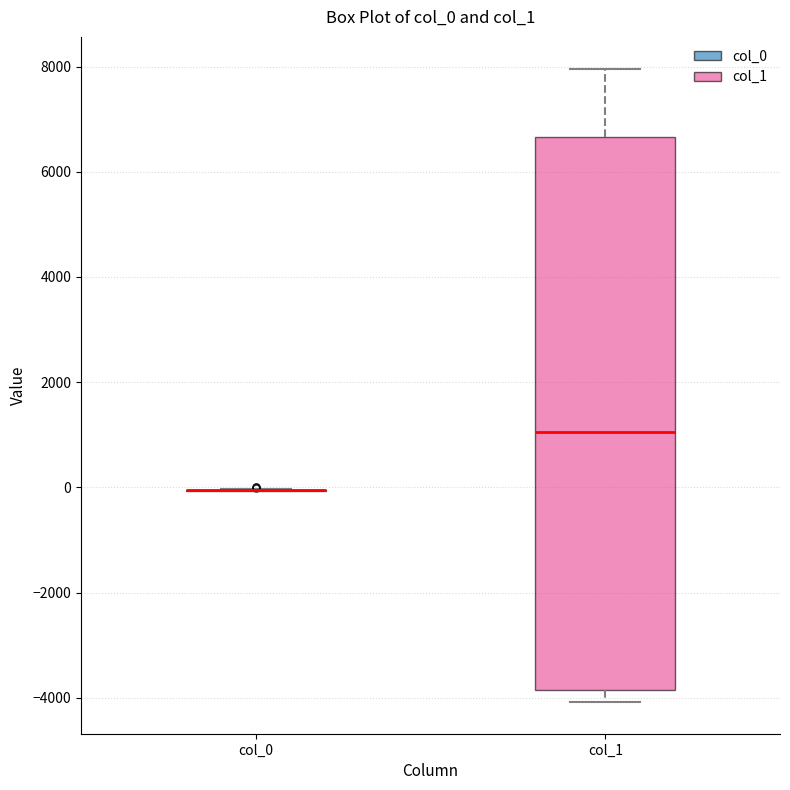

Which box is the tallest, from its lower edge to its upper edge?

col_1